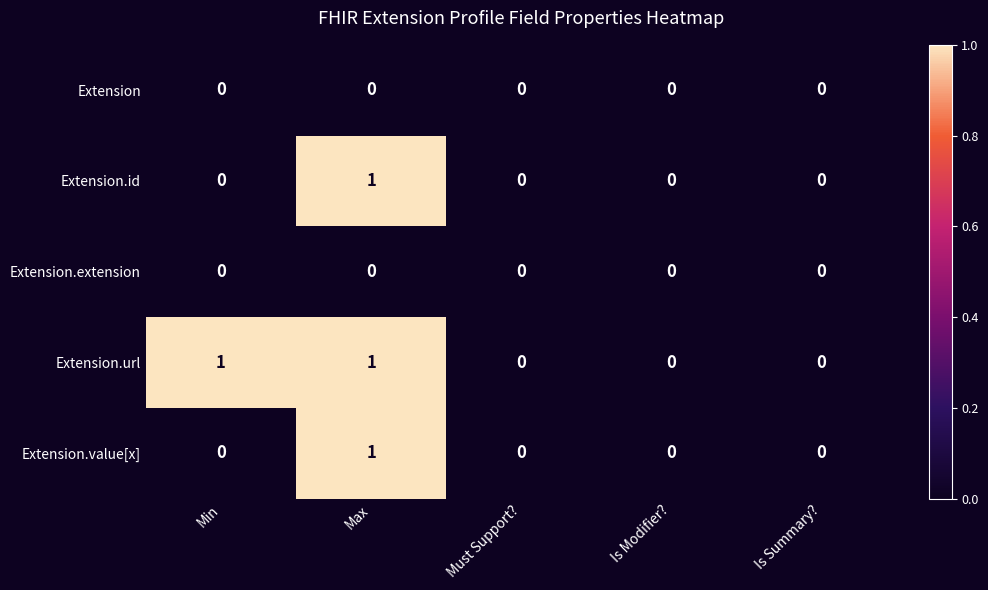

Reading left to right, extract all data points from this chart.

Extension: 0	0	0	0	0
Extension.id: 0	1	0	0	0
Extension.extension: 0	0	0	0	0
Extension.url: 1	1	0	0	0
Extension.value[x]: 0	1	0	0	0